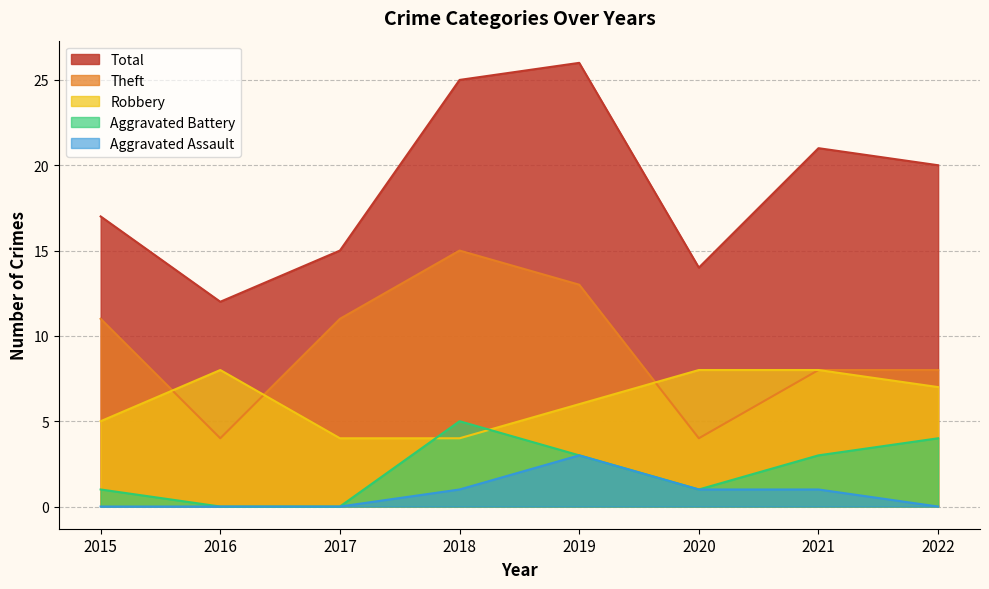

What is the value of the Theft point at the 8th from the left?

8